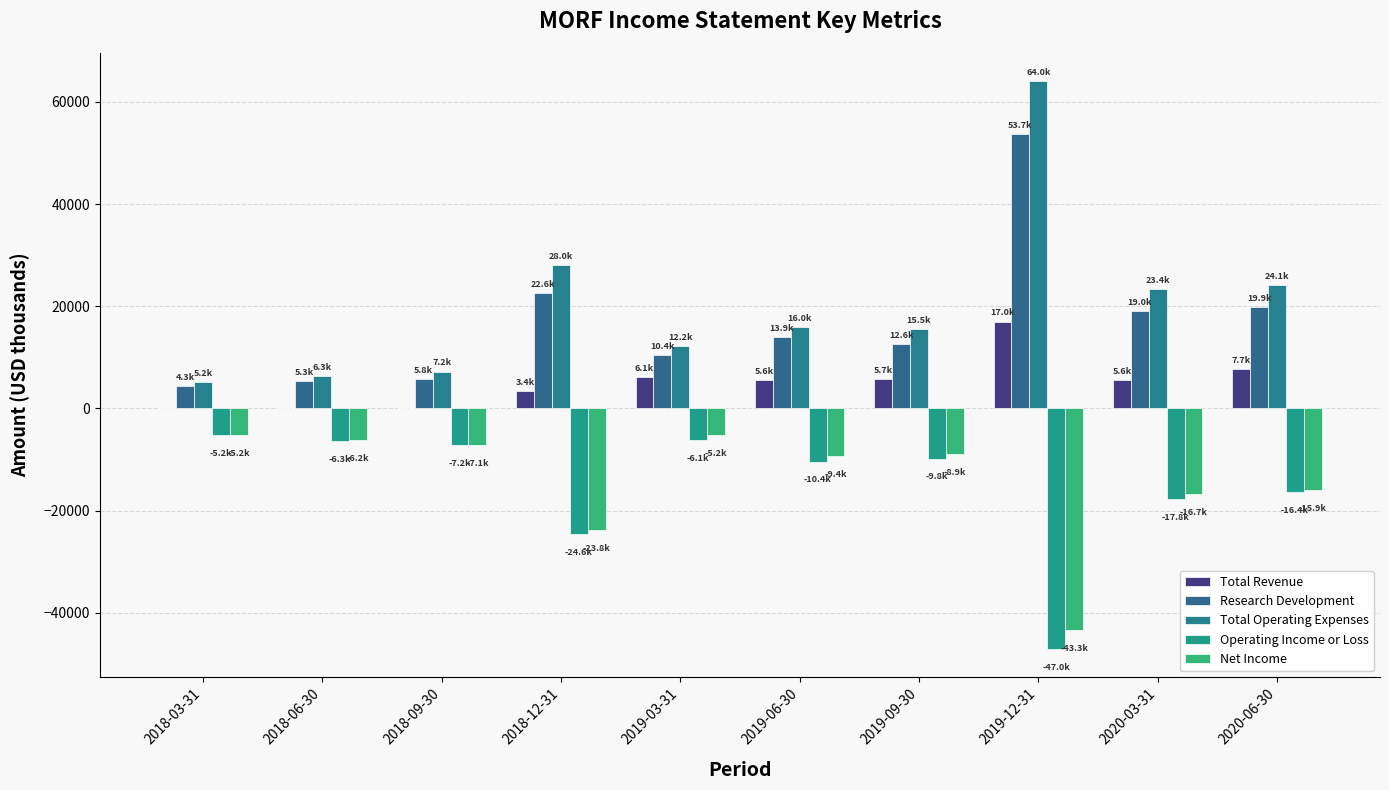

What is the maximum value shown in the chart?

64000